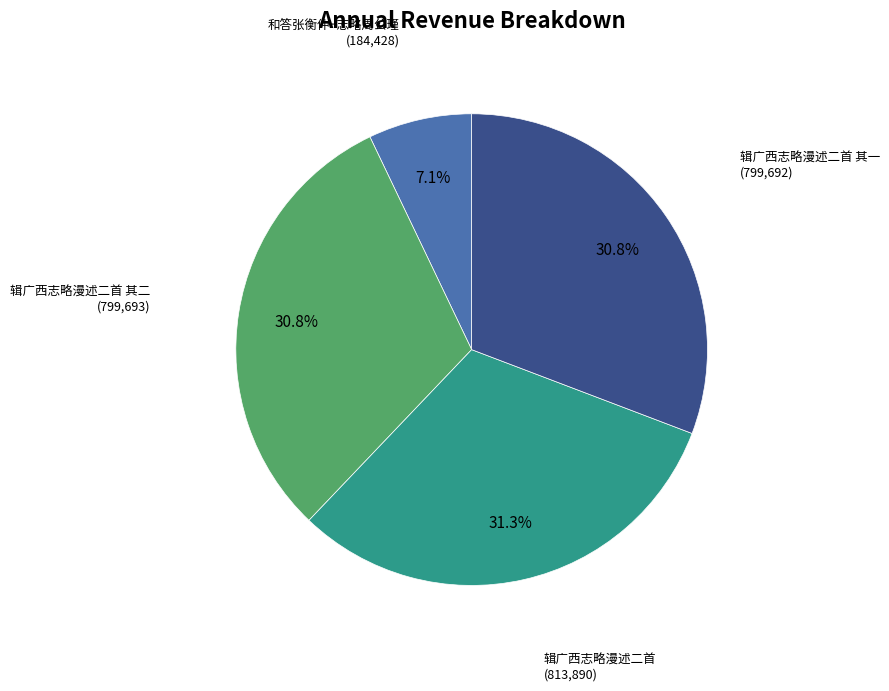

Is there a majority slice in this chart?

No